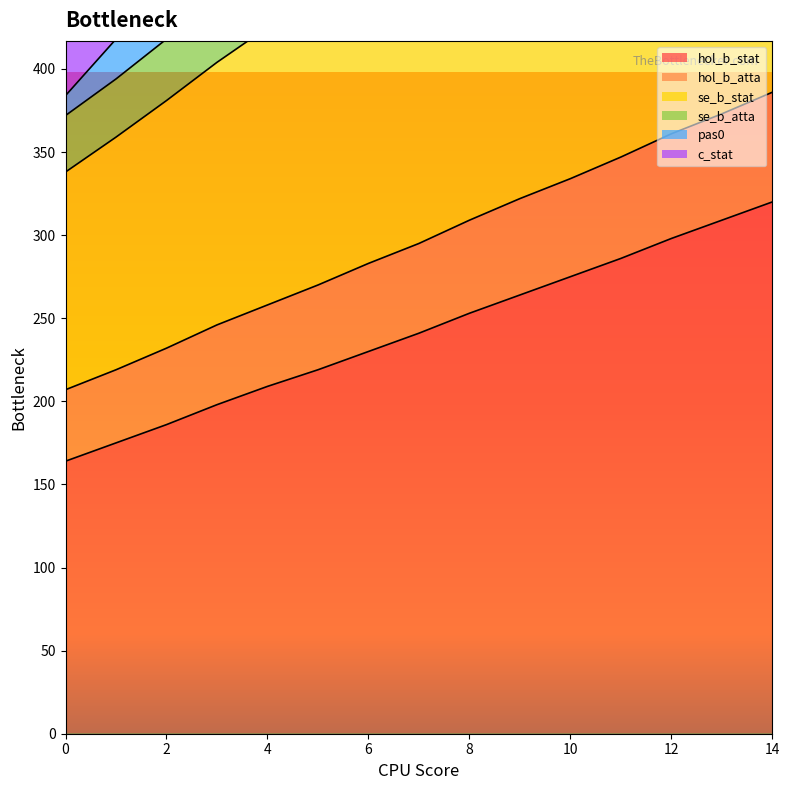

What is the value of the se_b_stat point at the 1st from the left?

338